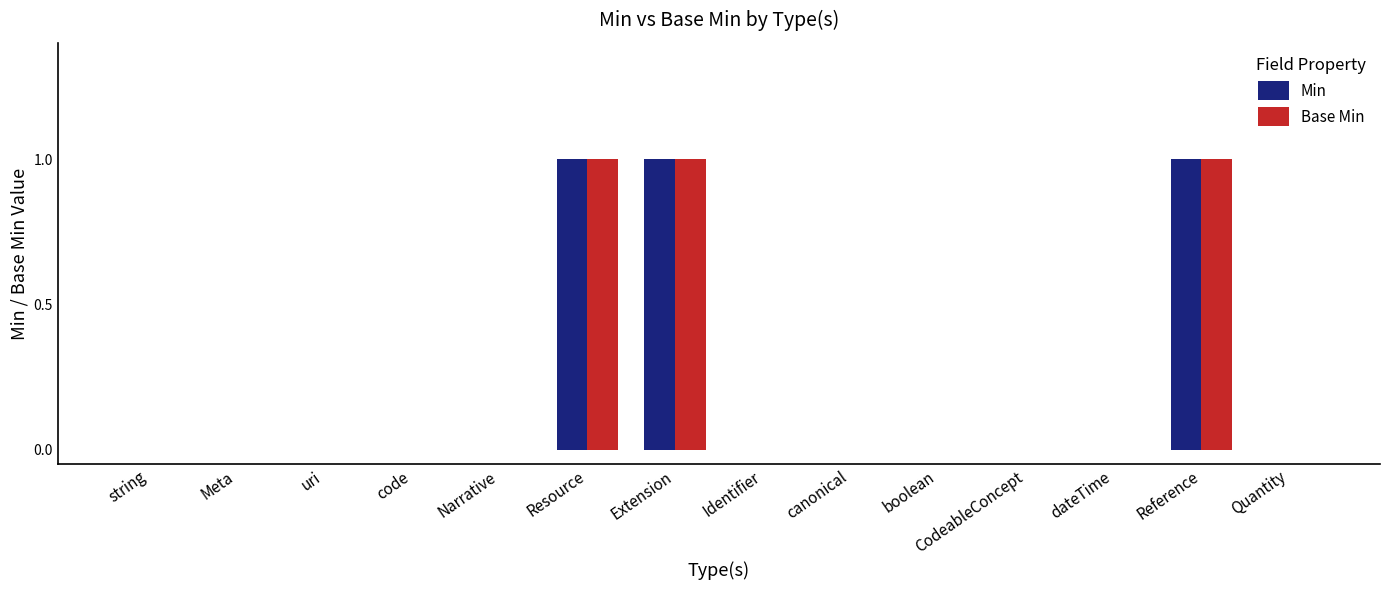

How many distinct data groups are displayed?

2